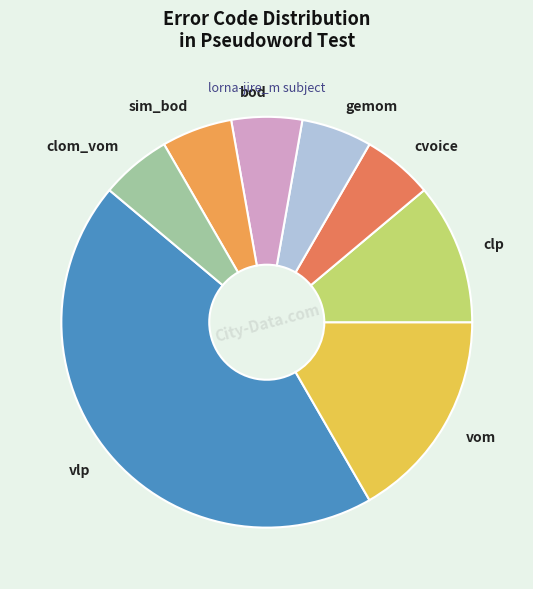

What is the largest slice in the pie chart?

vlp